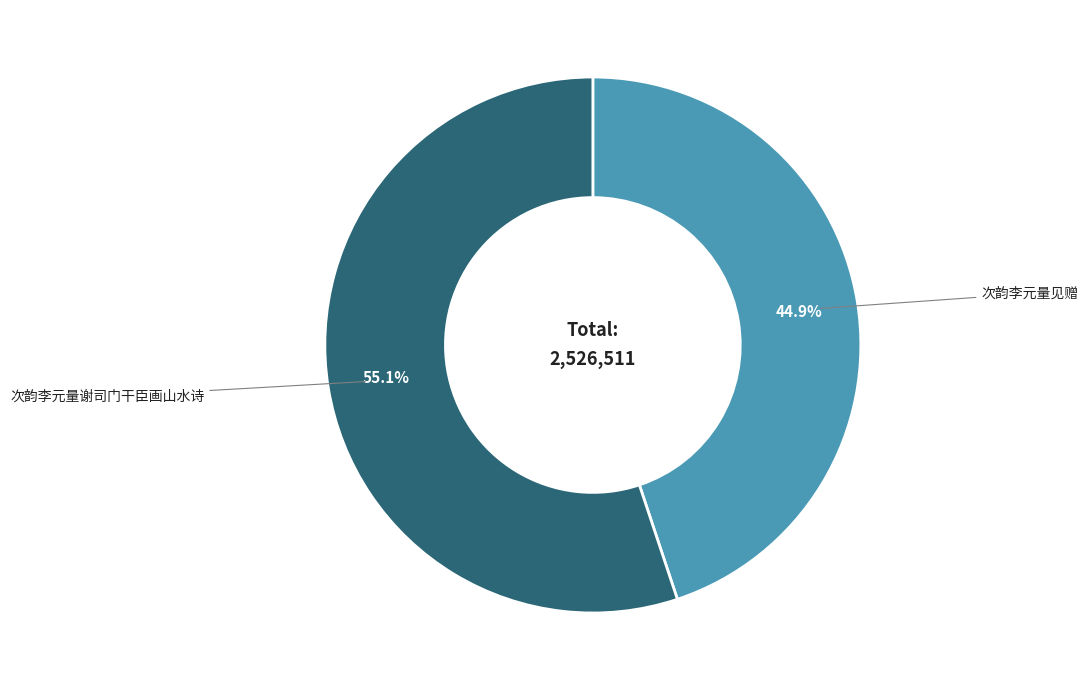

To the nearest percent, what is the average slice percentage?

50%